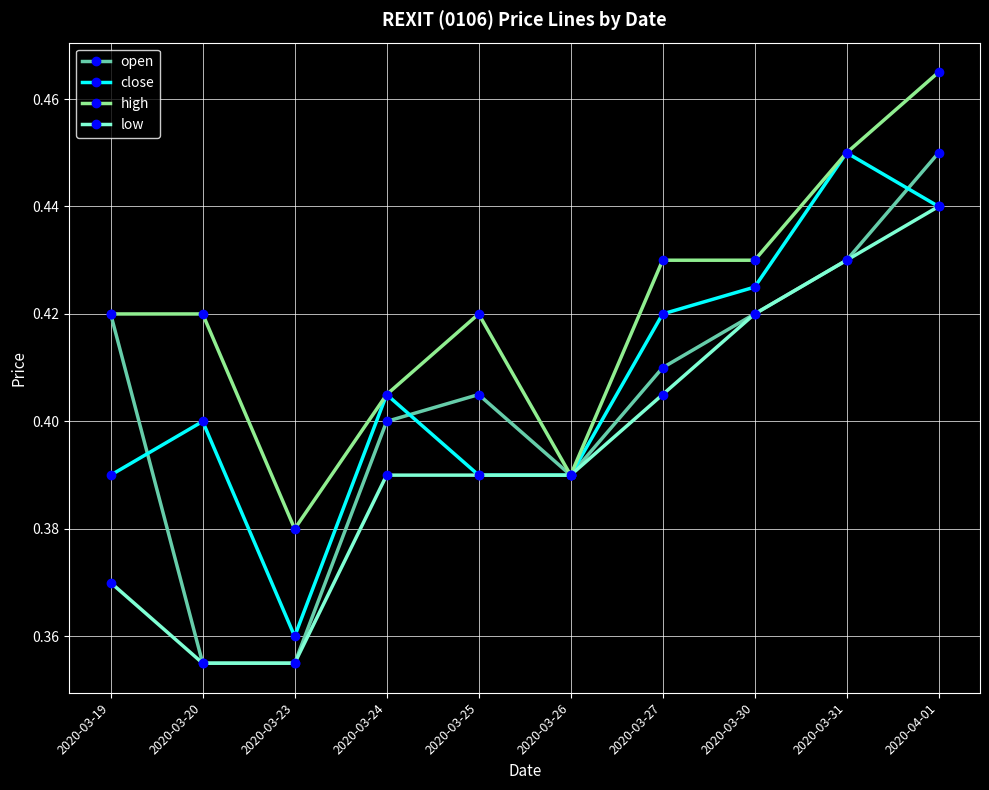

At which category is the sum across all series the highest?

2020-04-01